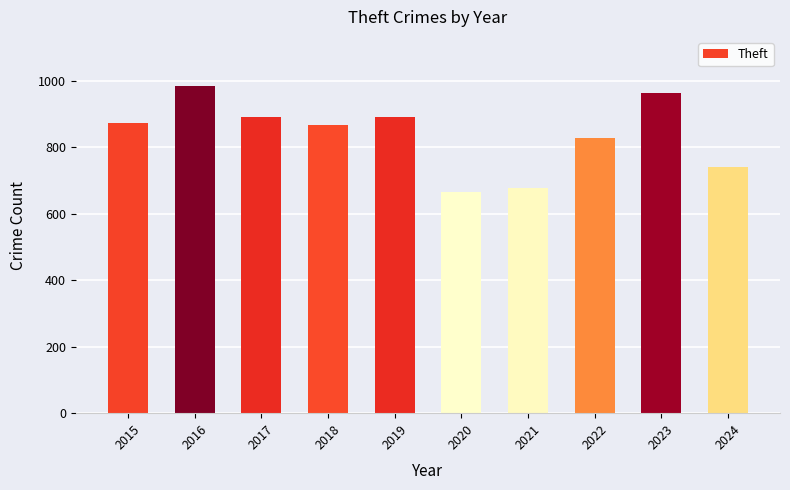

What is the difference between the values at 2021 and 2016?

306